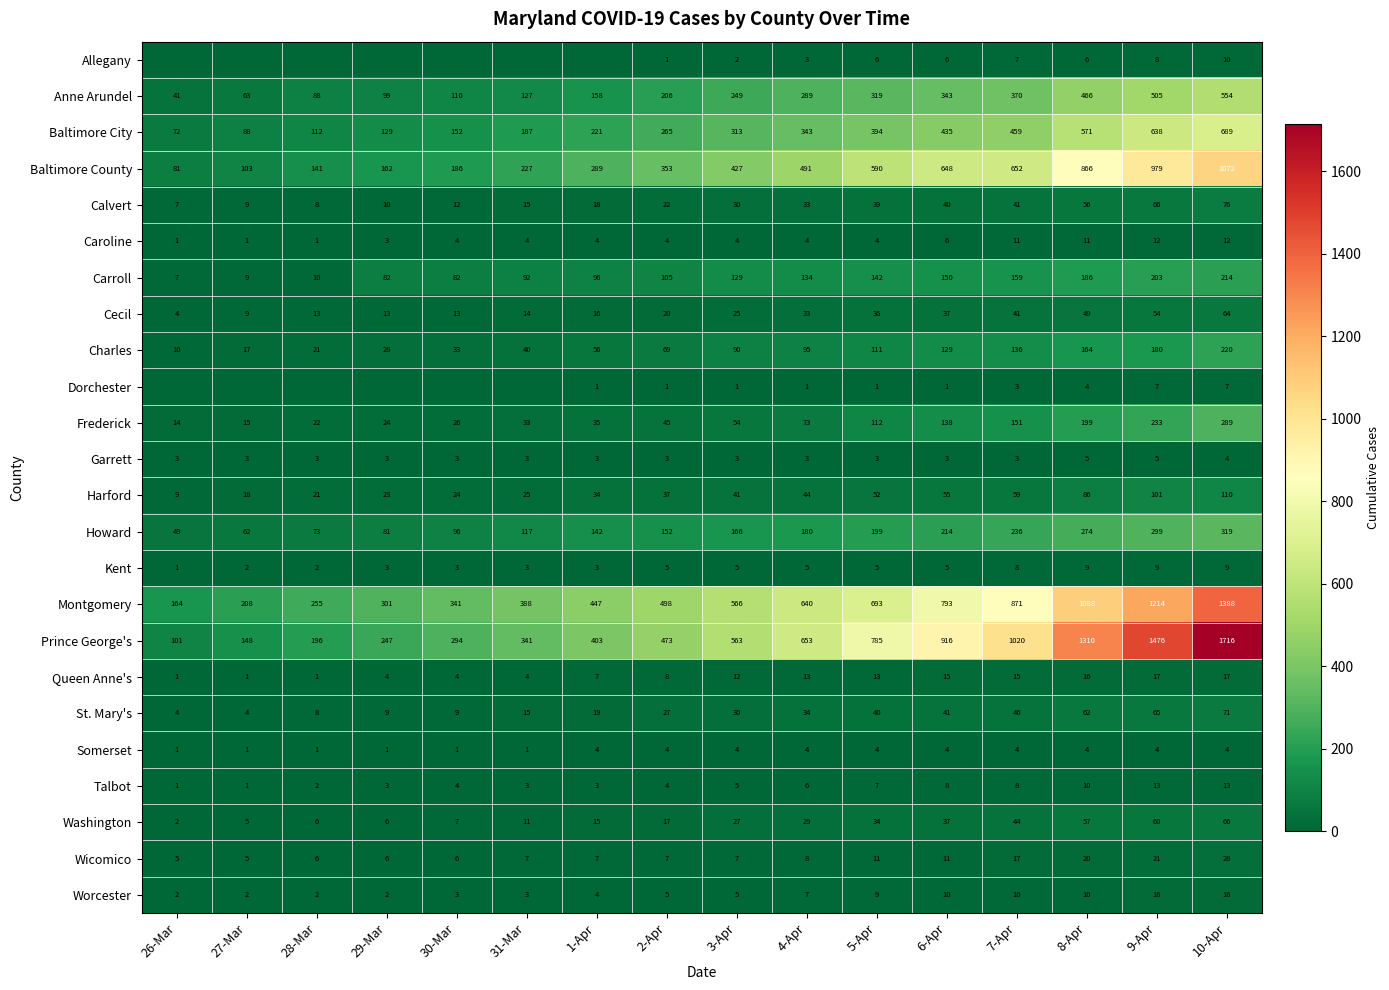

True or false: Harford has a value of 13 at 3-Apr.

False